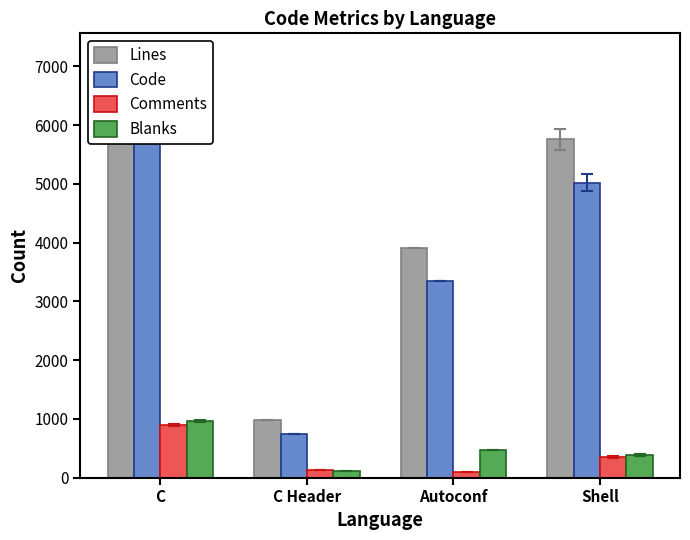

How many bars are there in each group?

4